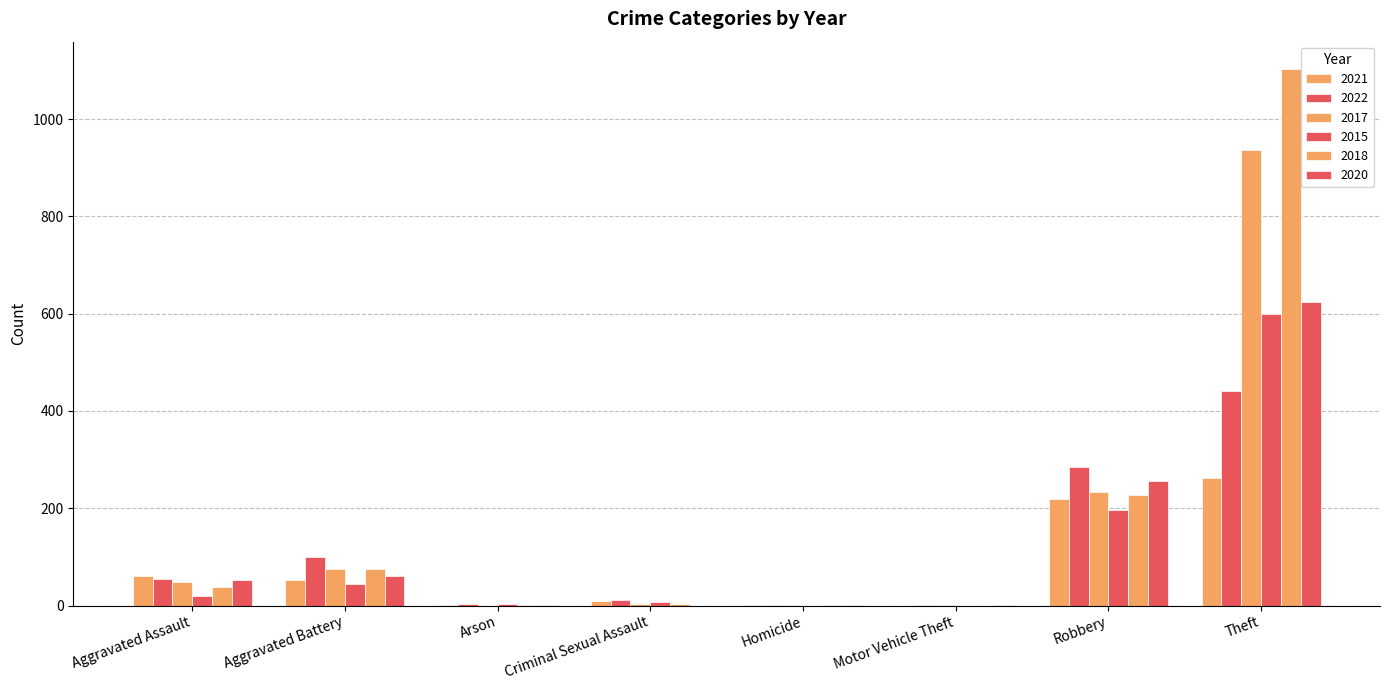

Does the chart contain stacked bars?

No